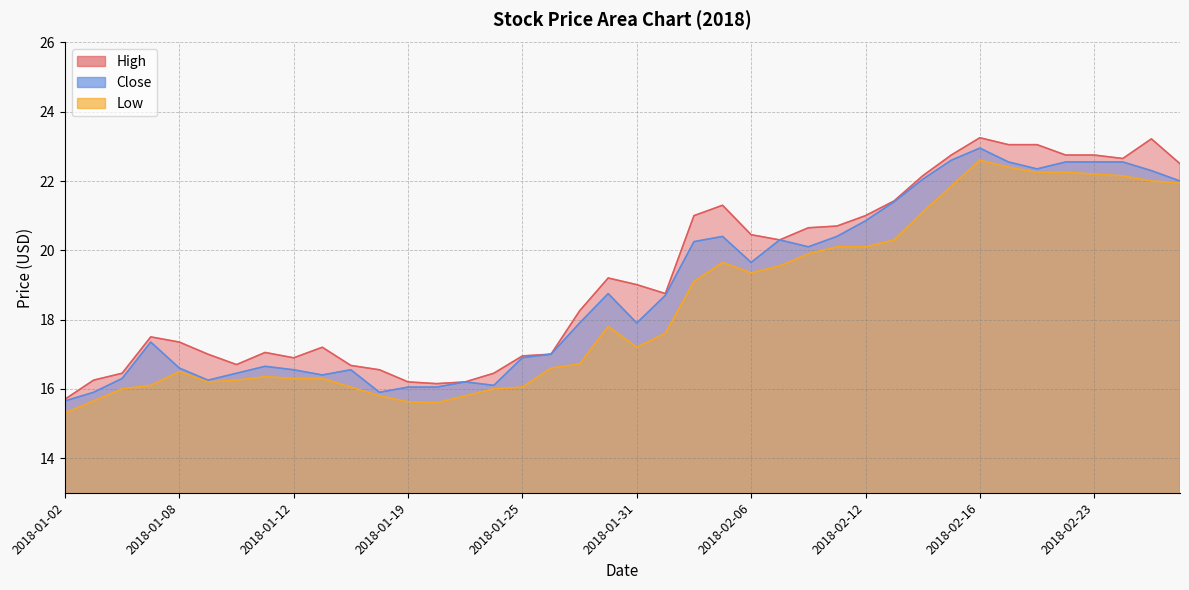

How many values in the Low series are below 17?

19